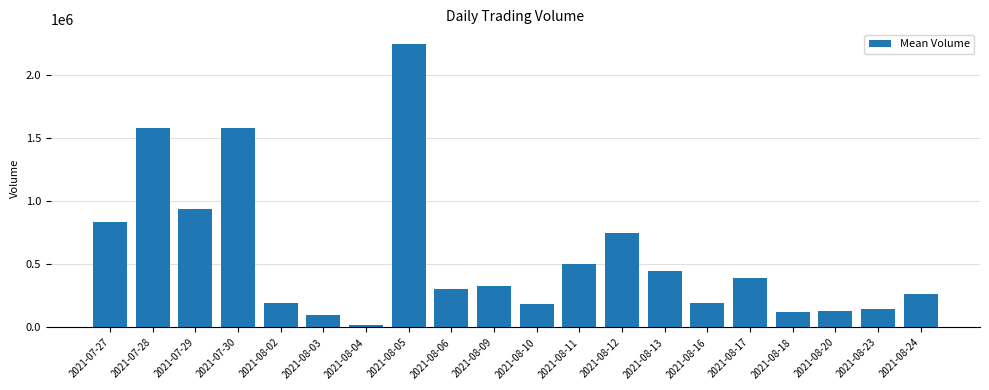

Between 2021-08-02 and 2021-07-28, which is larger?

2021-07-28